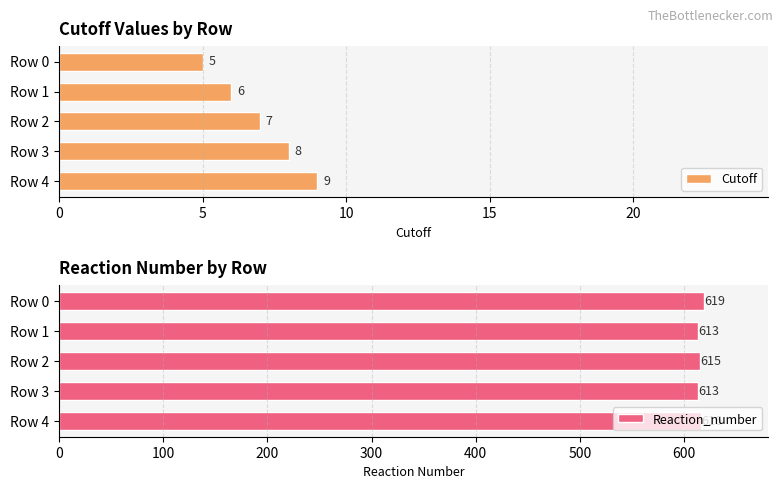

How many data points in Reaction_number are less than 615?

2